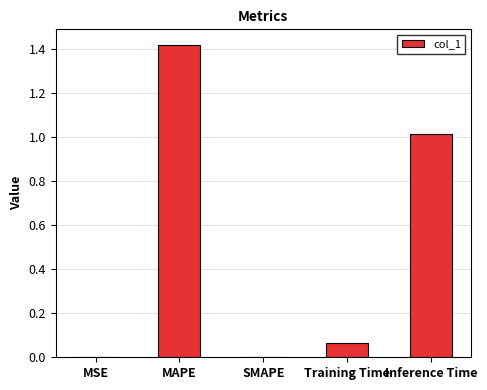

What is the change in value from Training Time to Inference Time?

+0.9